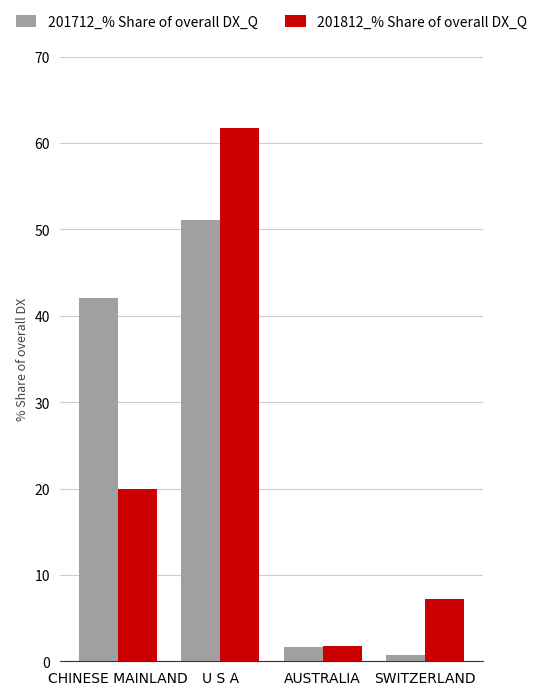

At how many categories does at least one series exceed 61?

1